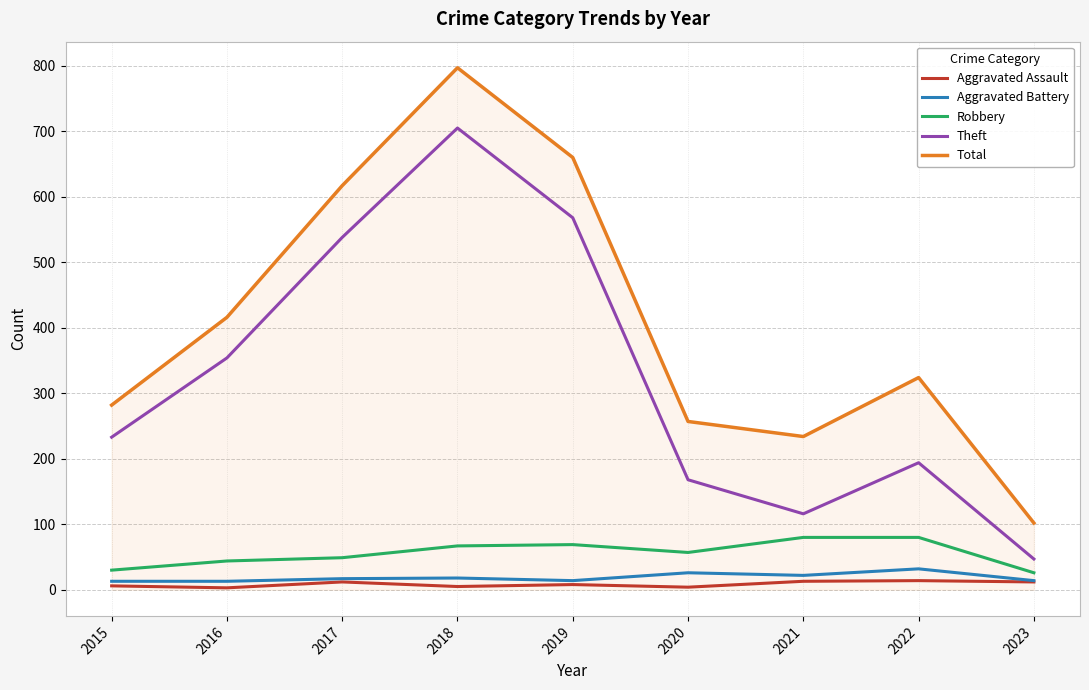

Which series changed the most between 2017 and 2020?

Theft